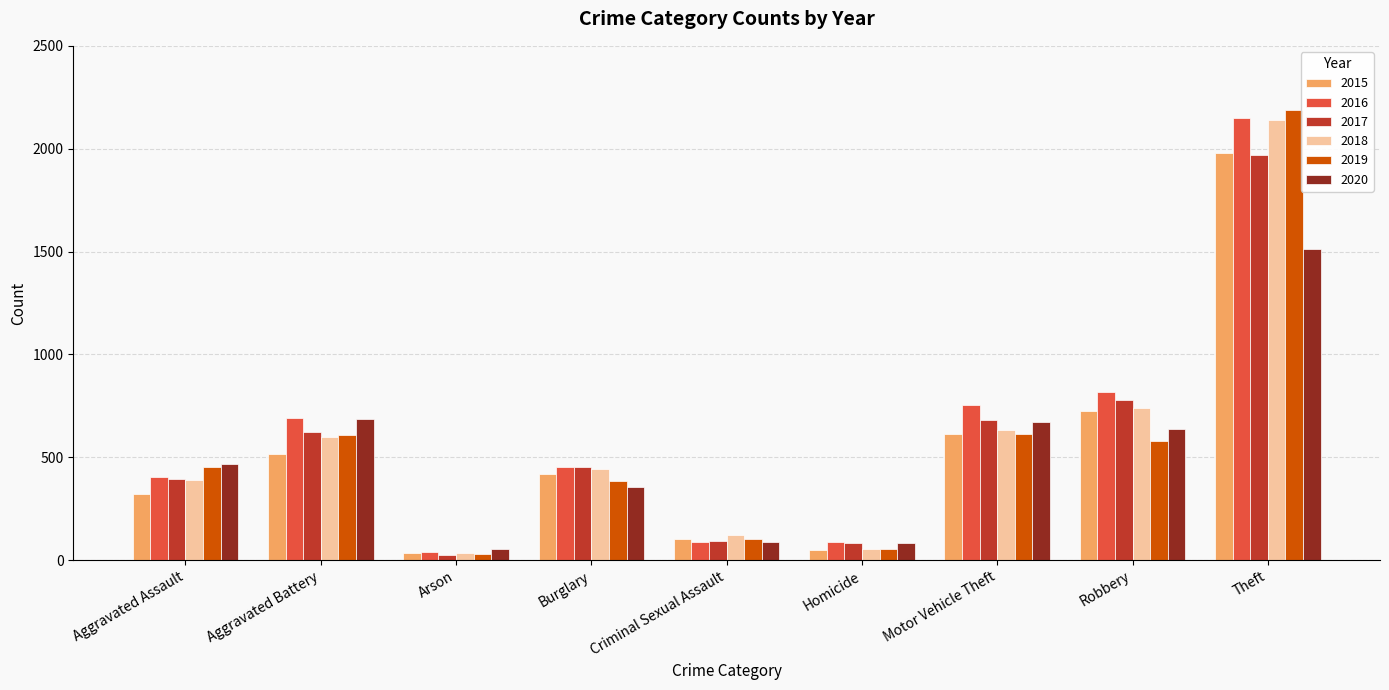

Which category has the lowest value across all series?

Arson